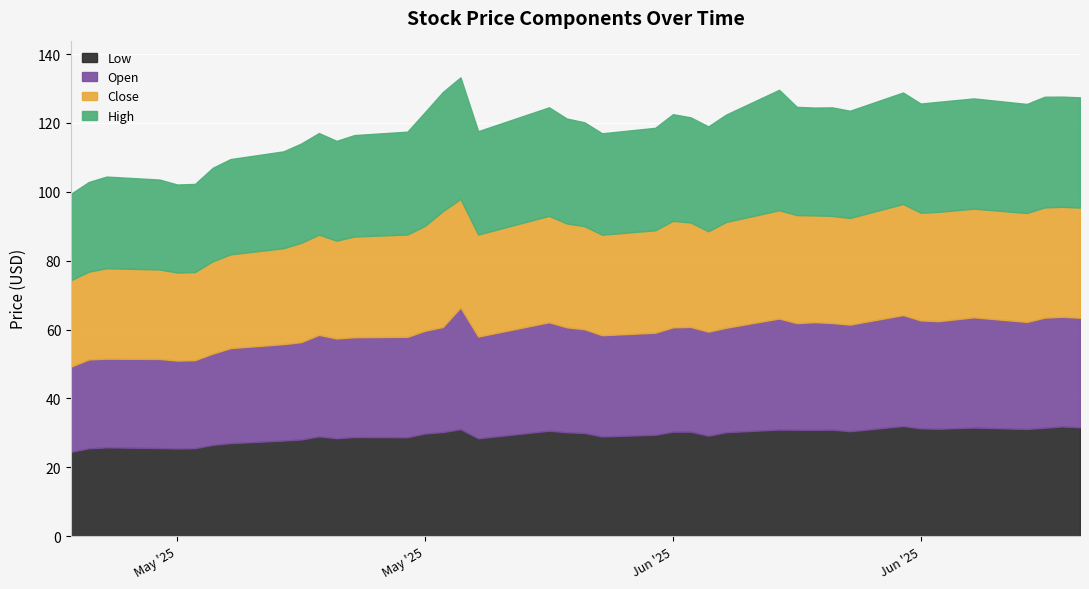

Where is the first local maximum for High?

2